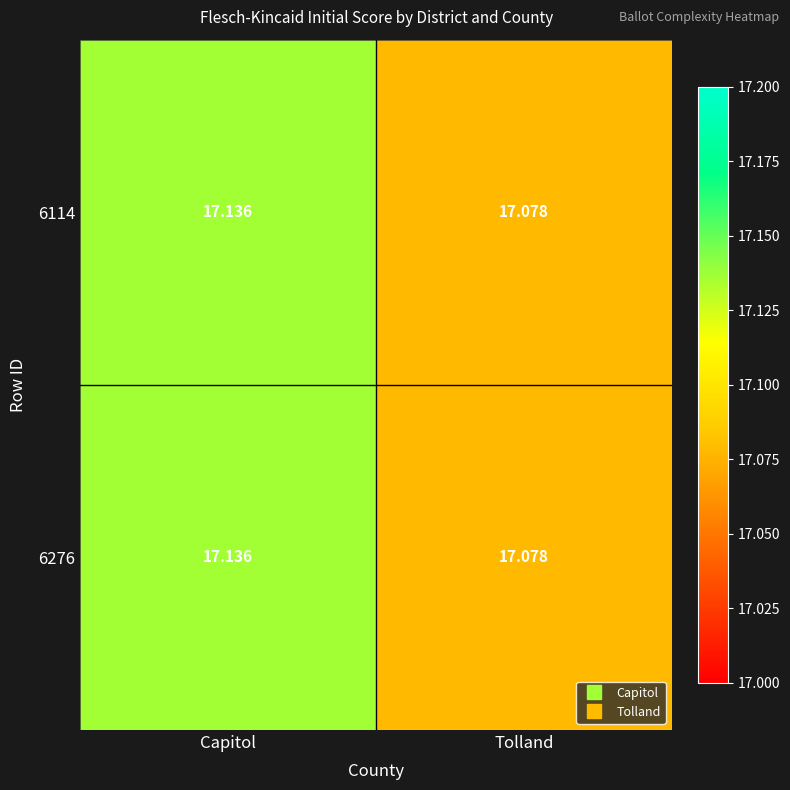

At which category is the sum across all series the highest?

Capitol